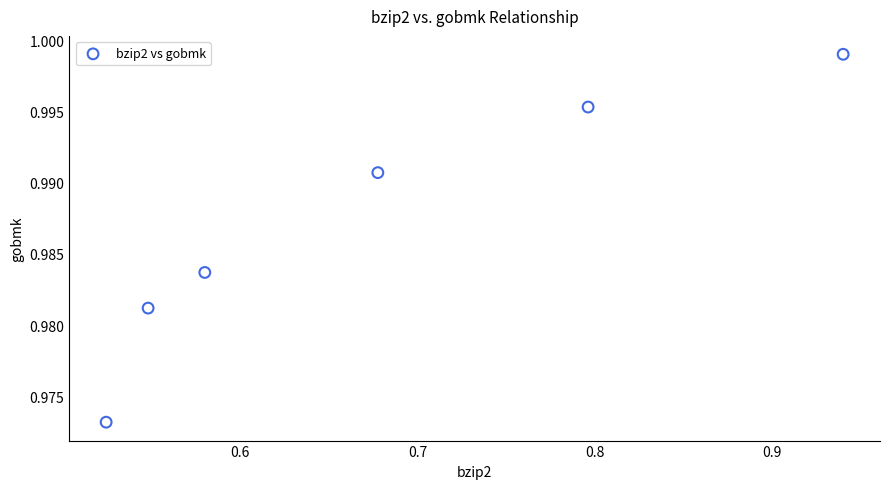

What is the range of X values (max minus min)?

0.4